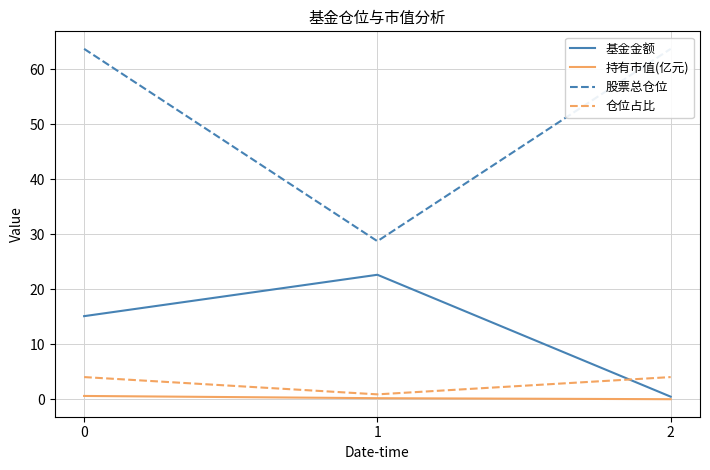

Rank the series at 2 from lowest to highest value.

持有市值(亿元), 基金金额, 仓位占比, 股票总仓位